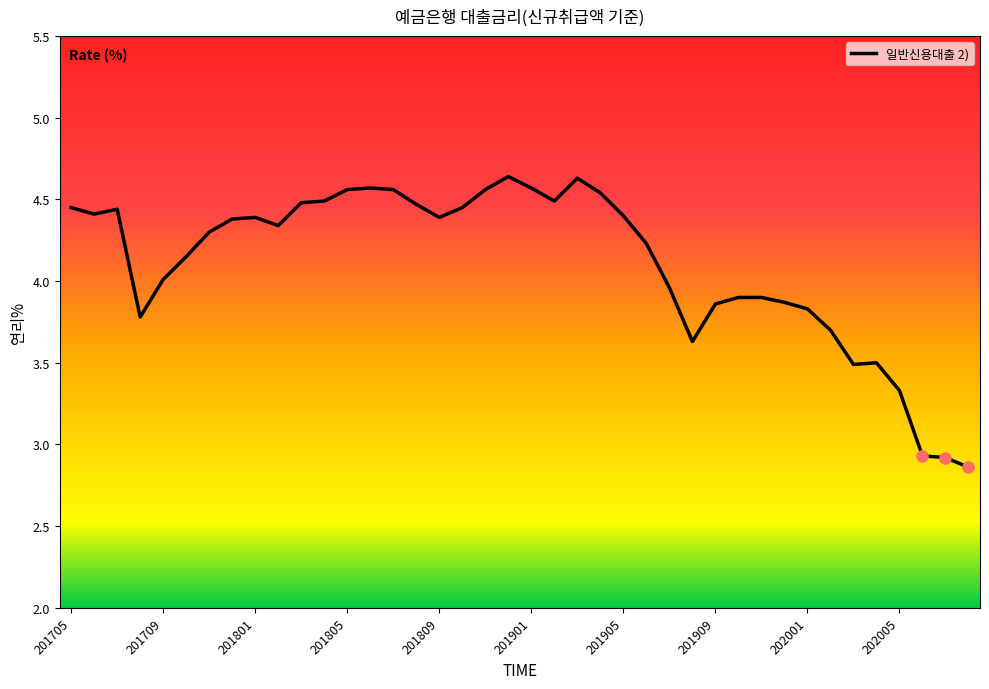

What is the difference between the maximum and minimum values?

1.8